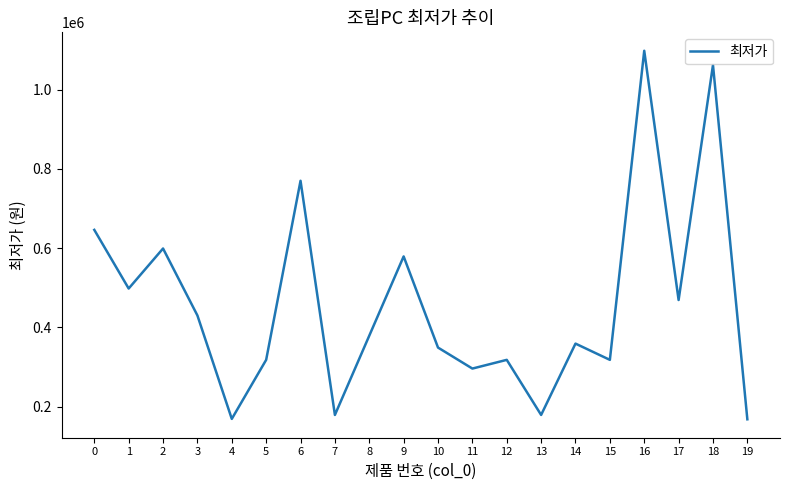

Which has a higher value, 16 or 17?

16